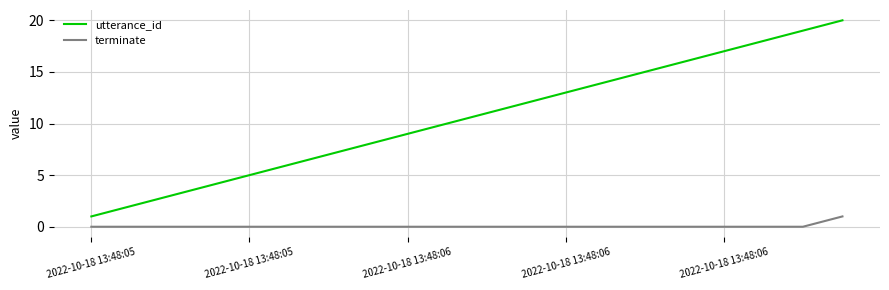

What is the maximum value for utterance_id?

20